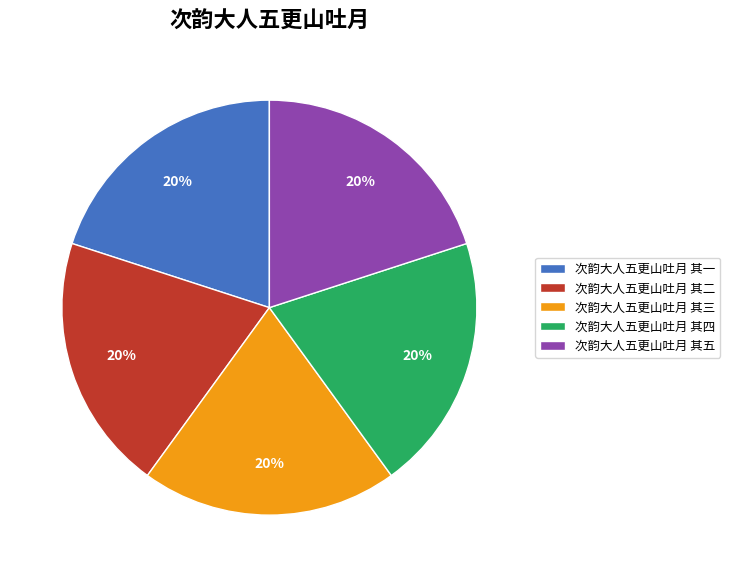

What percentage is the 次韵大人五更山吐月 其四 slice, to the nearest percent?

20%